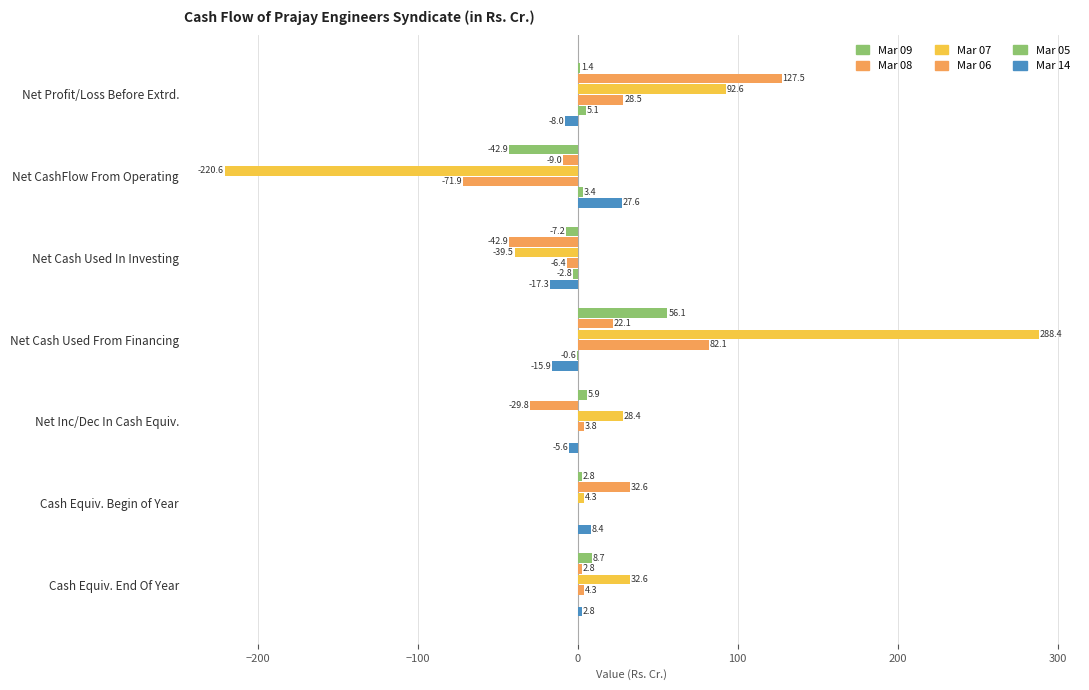

What is the smallest value displayed?

-220.6